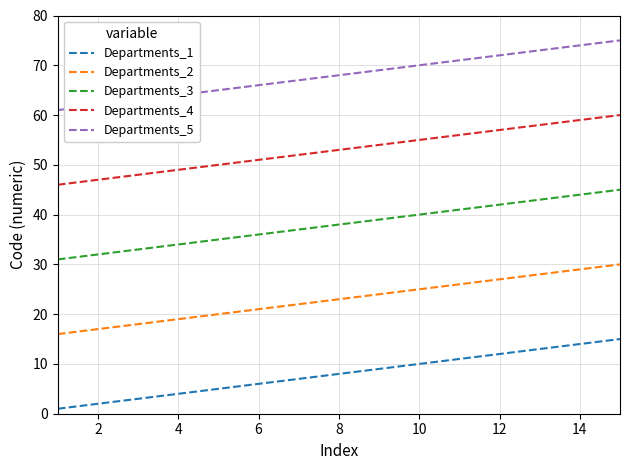

Which series has the largest total across all categories?

Departments_5